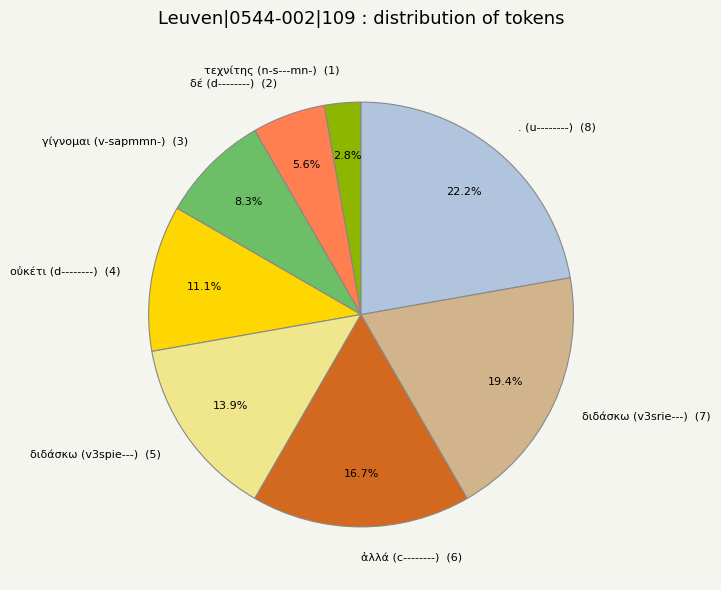

Is it true that διδάσκω (v3spie---) is 14% of the pie?

True